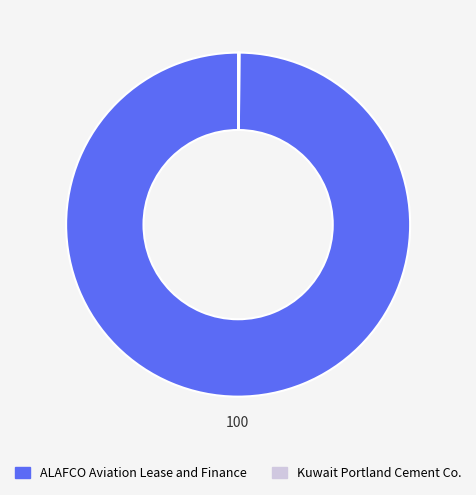

Which category accounts for the majority?

ALAFCO Aviation Lease and Finance